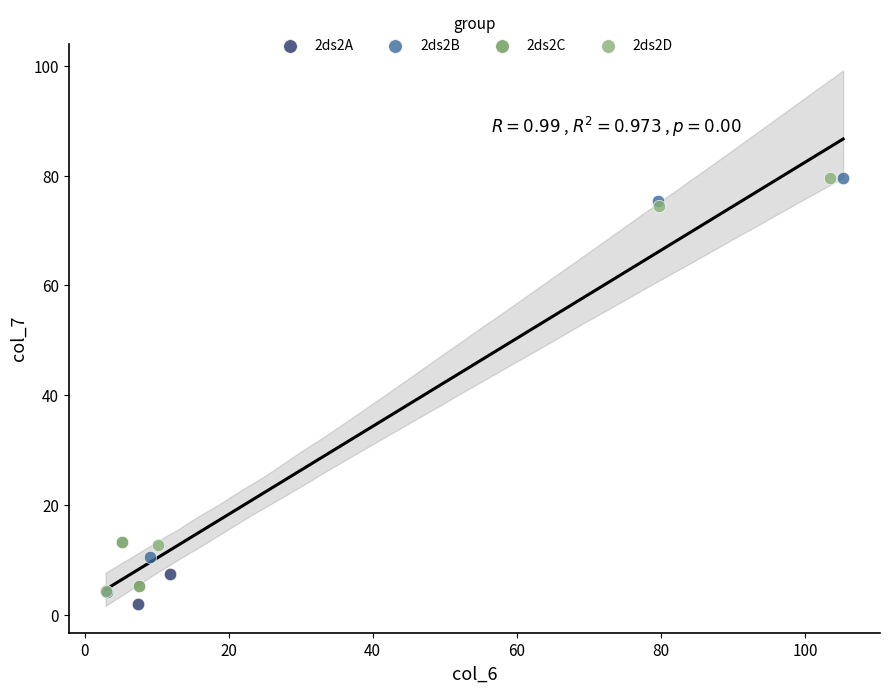

What are all the series names shown in the legend?

2ds2A, 2ds2B, 2ds2C, 2ds2D